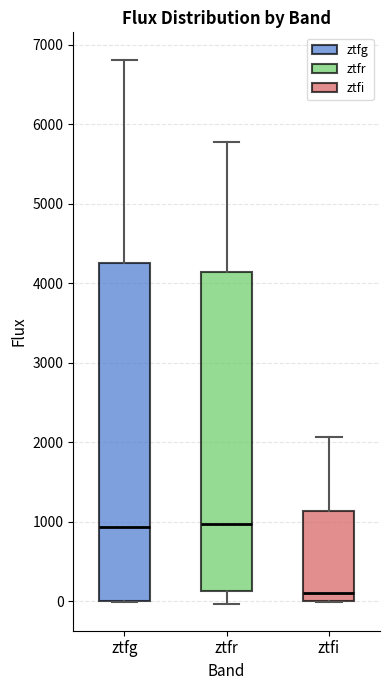

Comparing the boxes themselves (not the whiskers), which one is the tallest?

ztfg